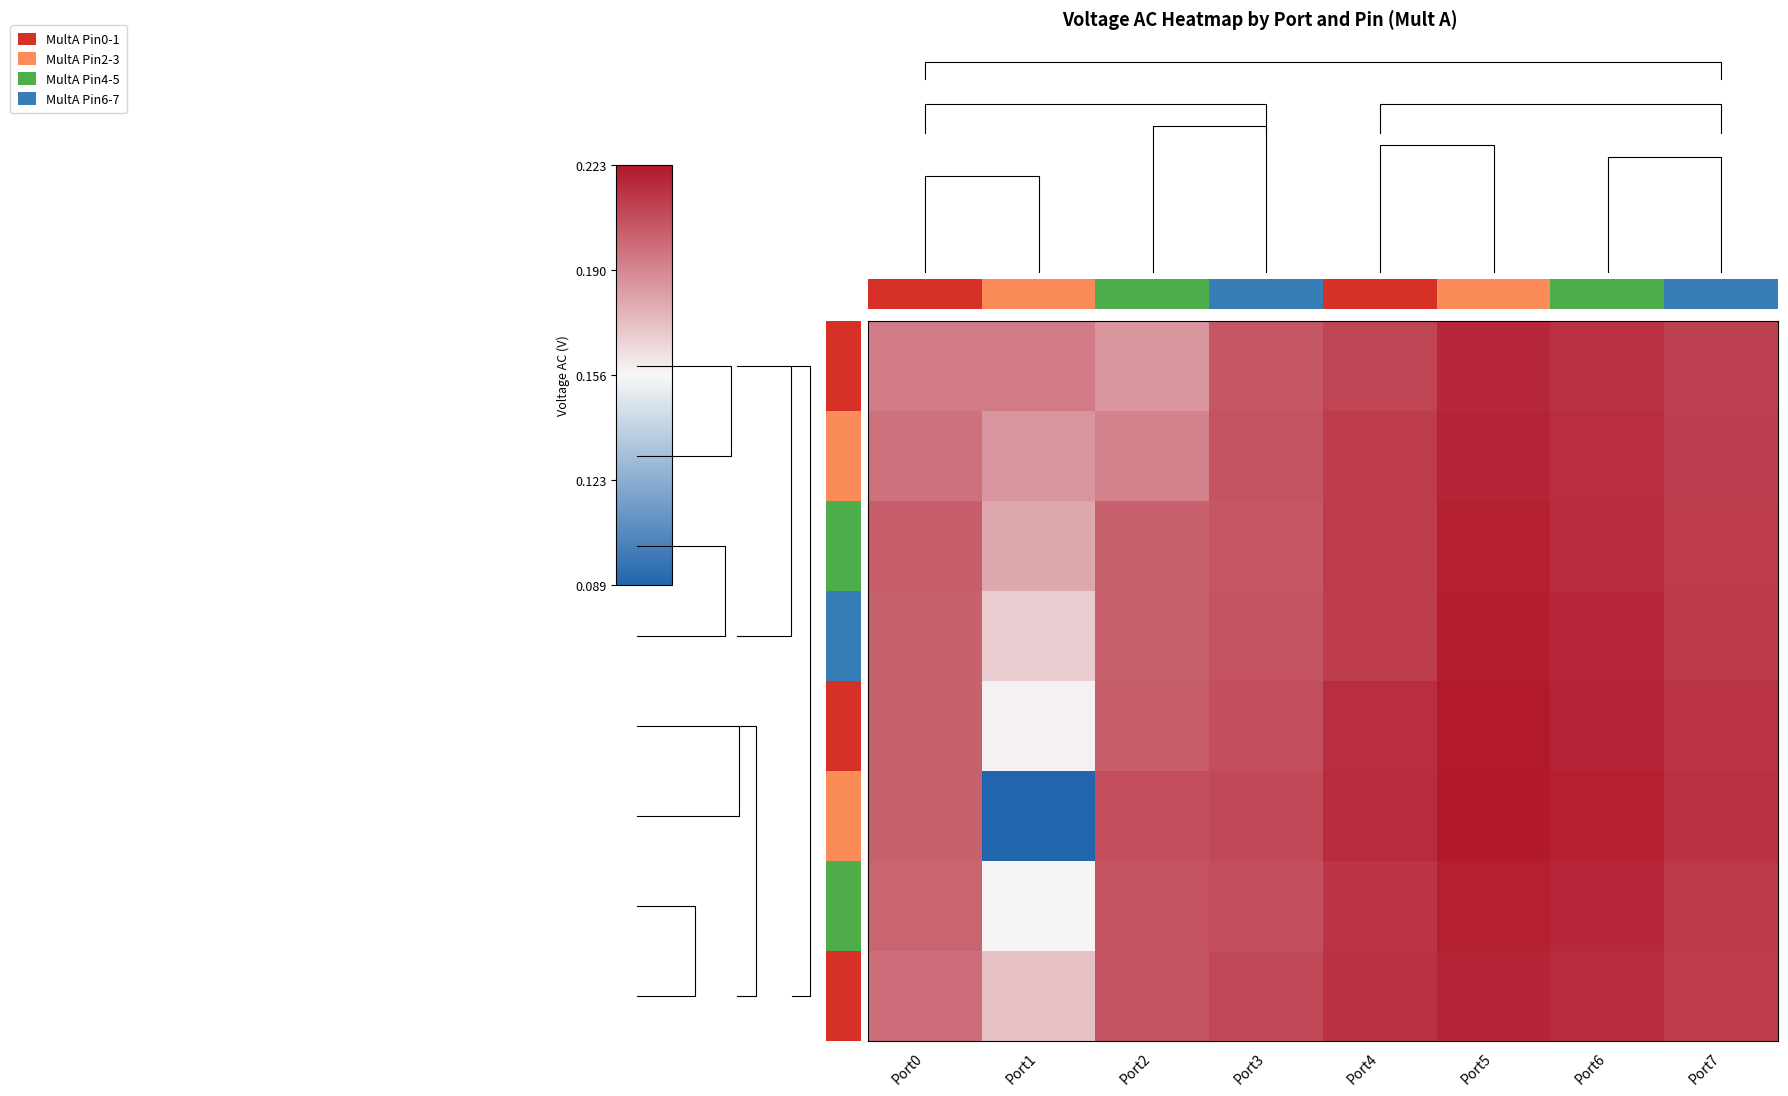

List the labels in order of Pin7 value, largest first.

Port5, Port6, Port4, Port7, Port3, Port2, Port0, Port1